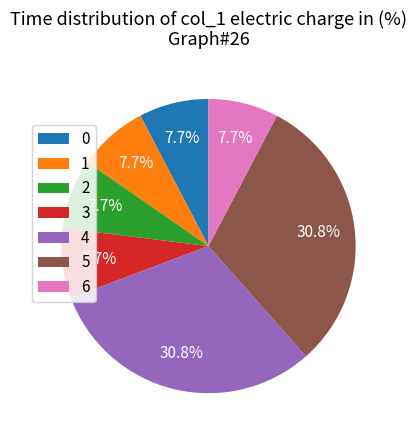

What percentage is NOT represented by 4?

69.2%